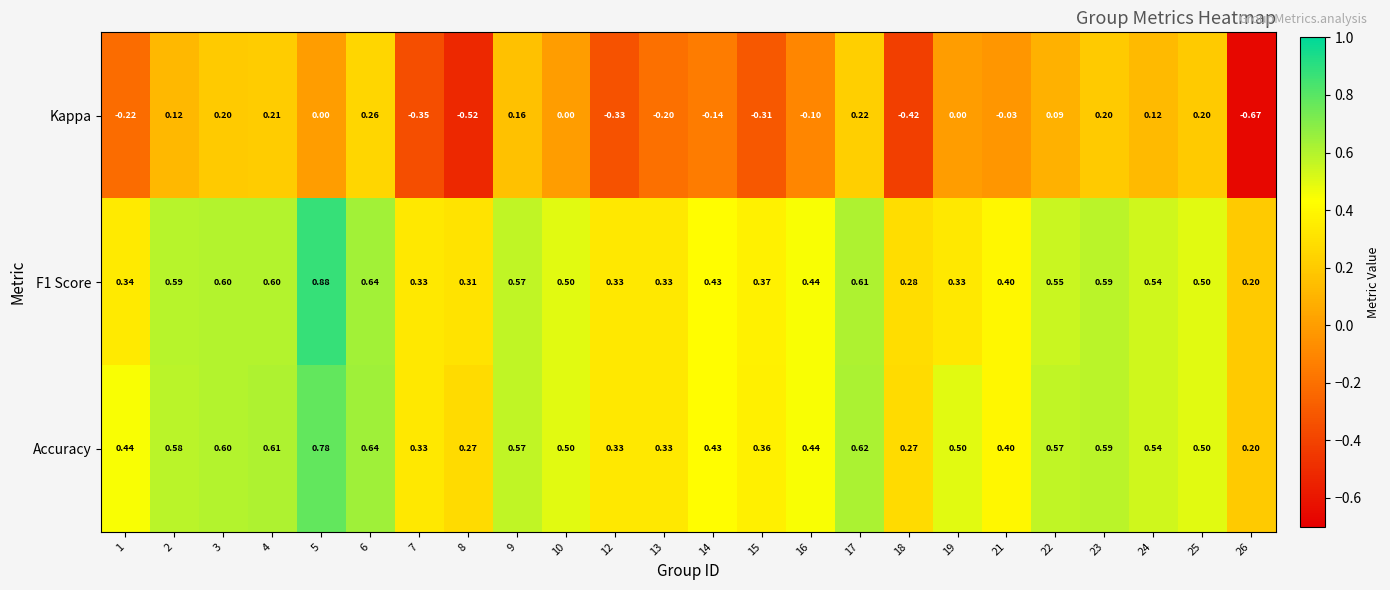

Which series has the largest total across all categories?

Accuracy